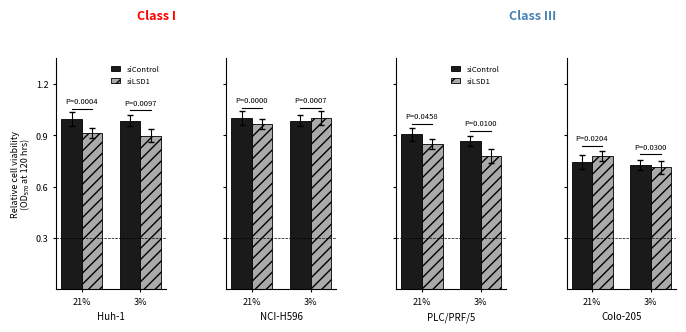

What is the difference between the siLSD1 values at 21% and 3%?

0.1